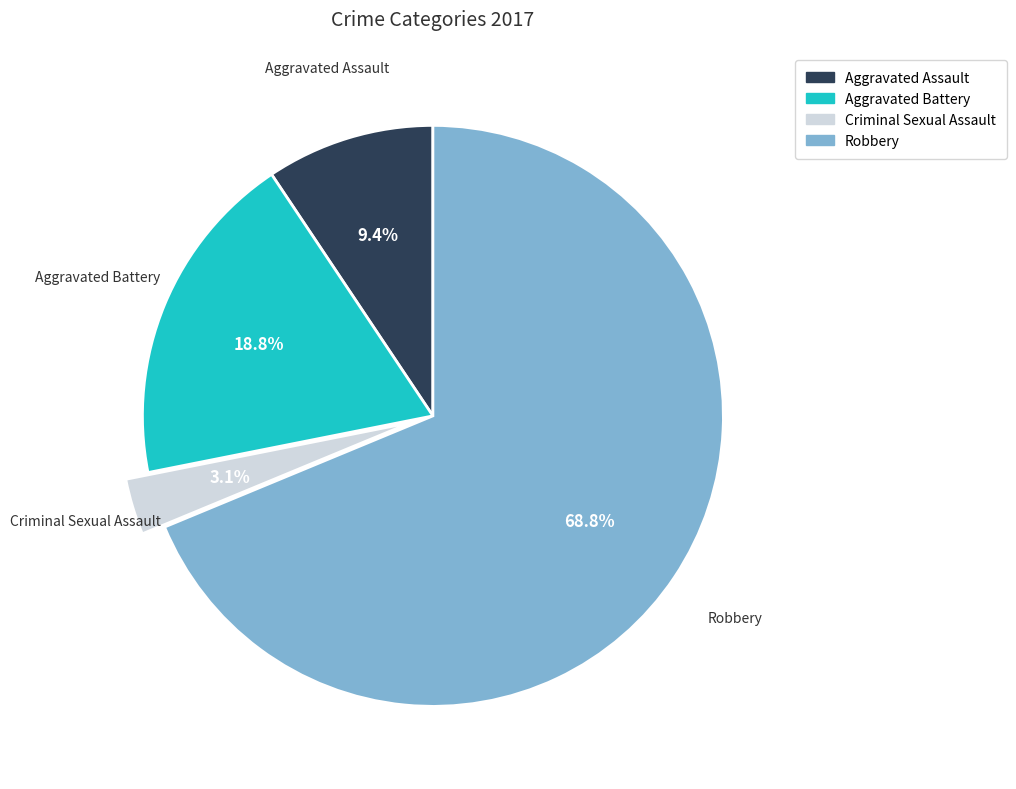

Which slice is the largest?

Robbery